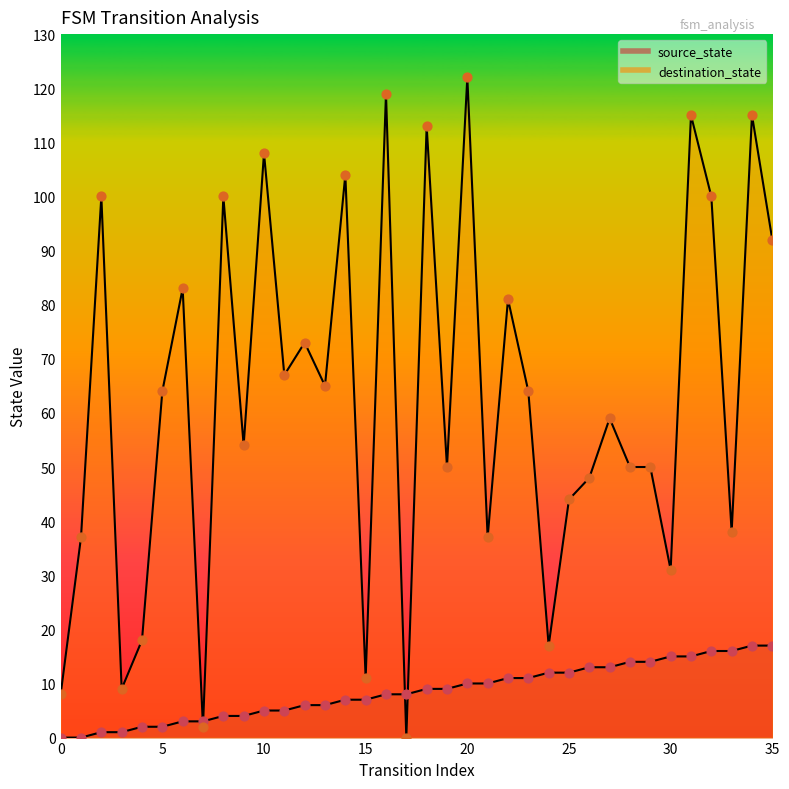

Which series has the largest total across all categories?

destination_state